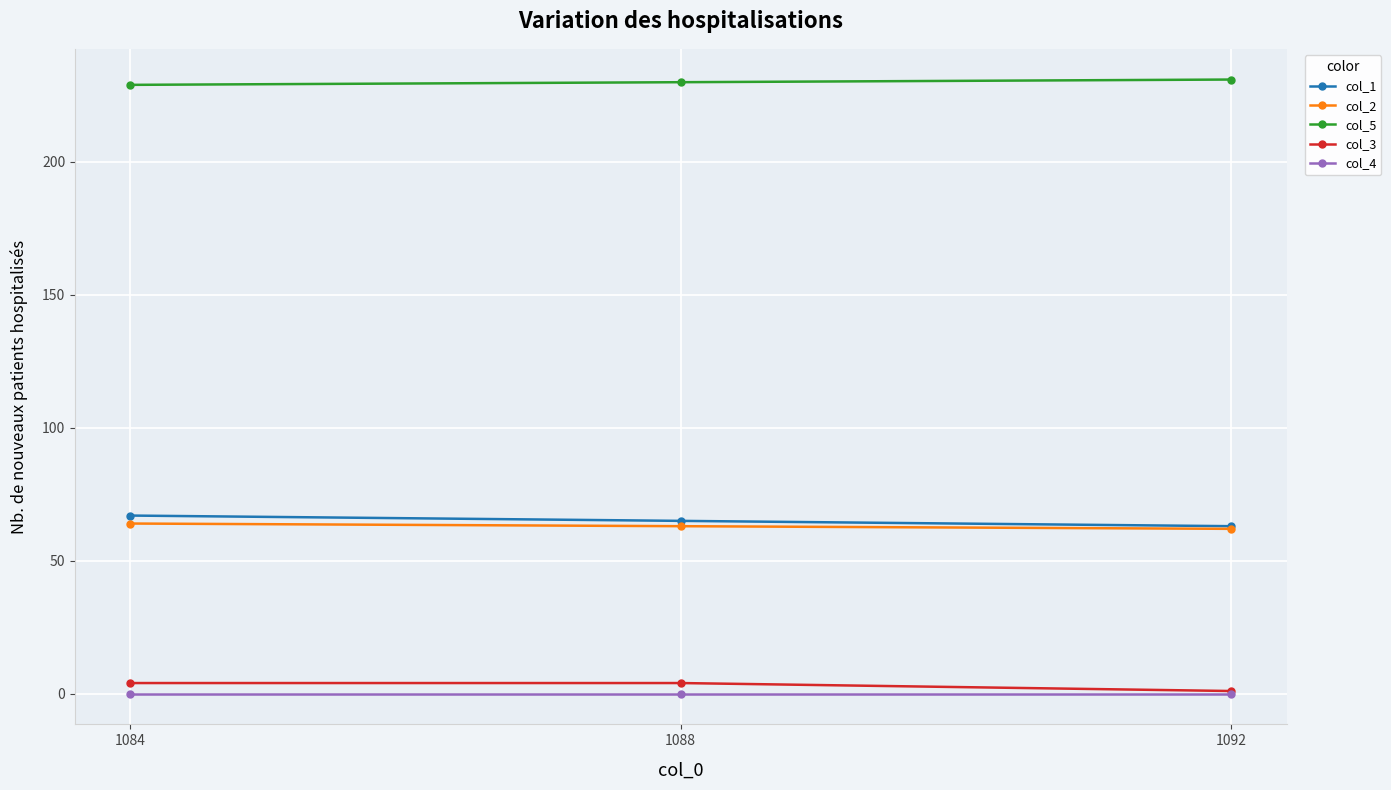

How many lines are shown in the chart?

5